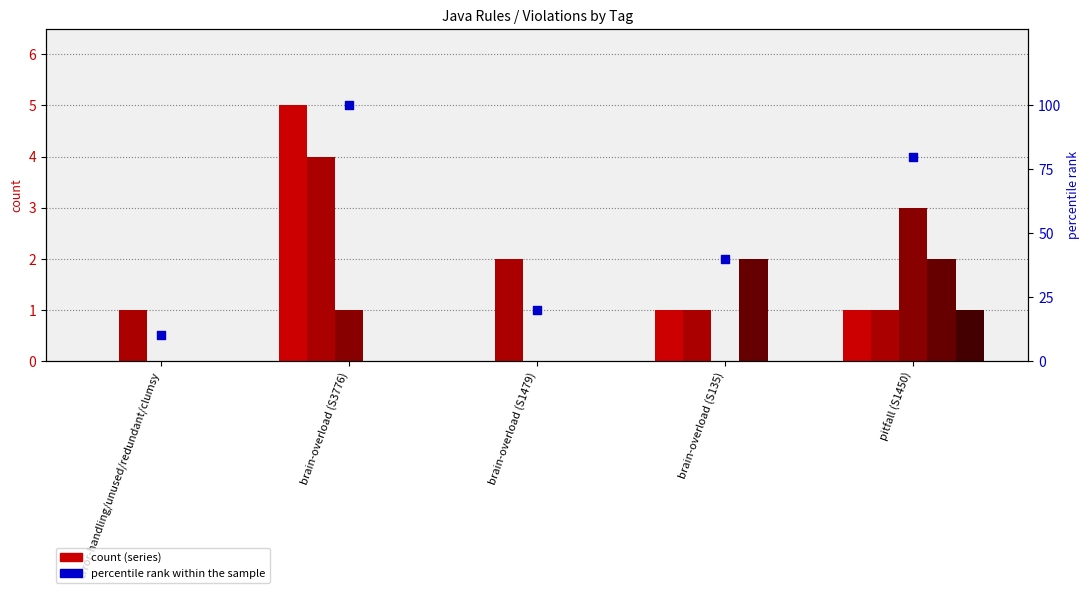

At which category is the sum across all series the highest?

brain-overload (S3776)